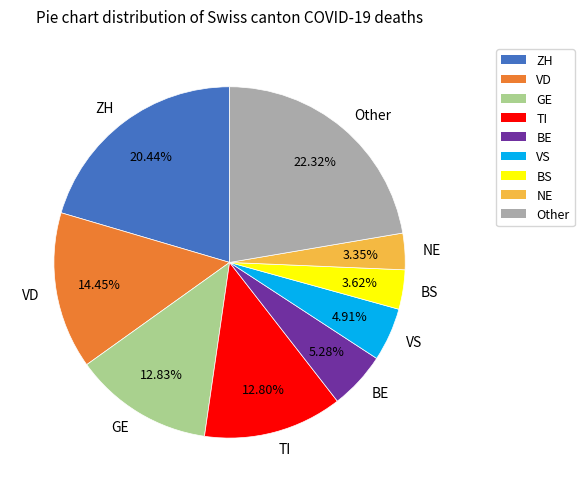

Between Other and TI, which is larger?

Other